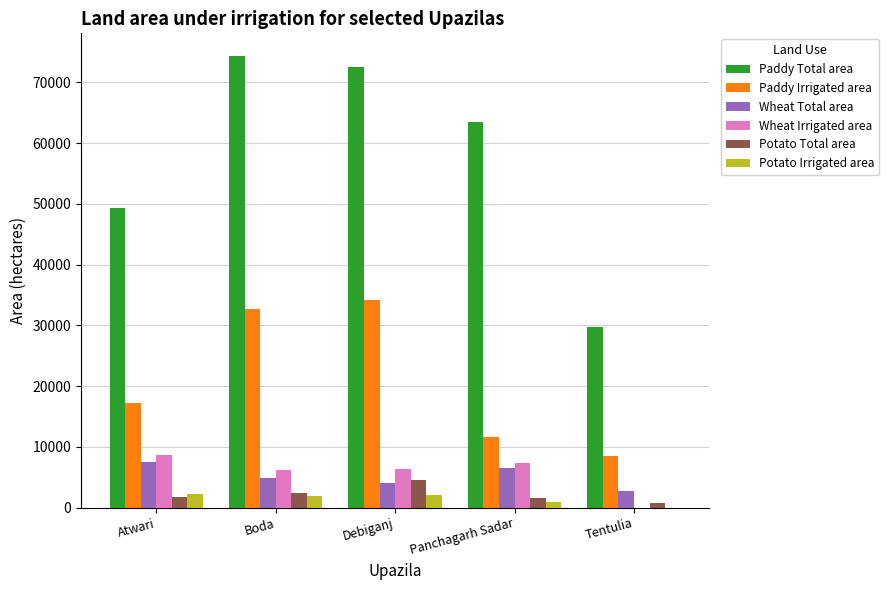

The value of Paddy Irrigated area at Atwari is 6197. True or false?

False